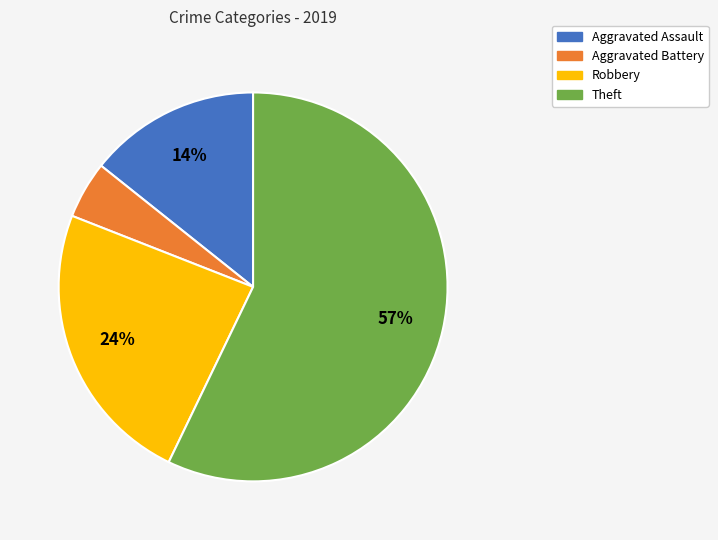

Count the number of slices in the pie.

4